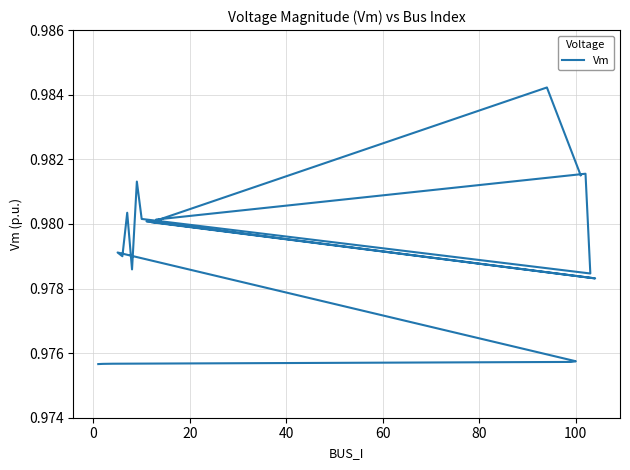

The chart shows a value of 0.3 at 0. True or false?

False